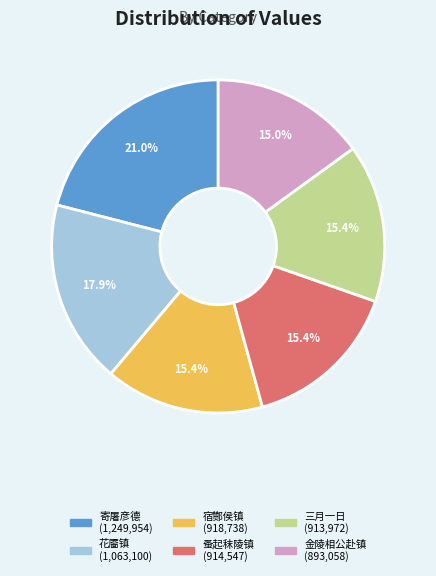

Is there any slice that represents more than half of the pie?

No